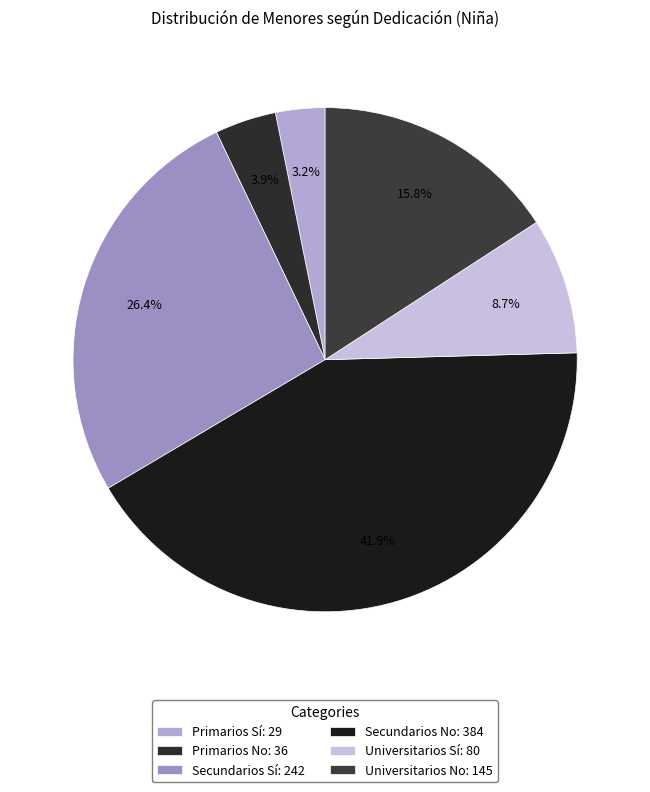

Is there any slice that represents more than half of the pie?

No